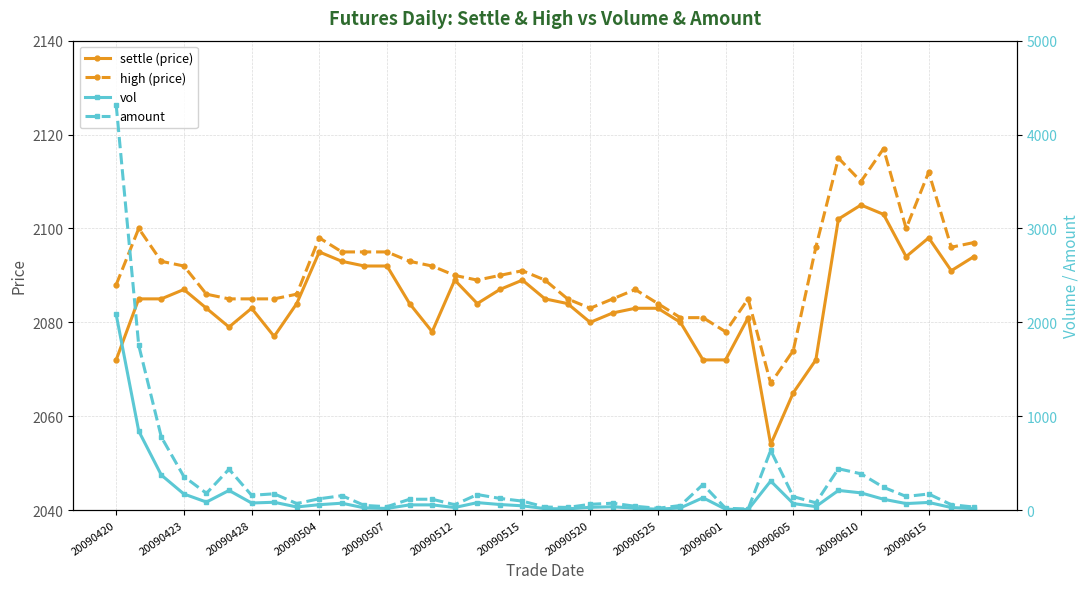

How many interior local peaks does the vol series have?

9